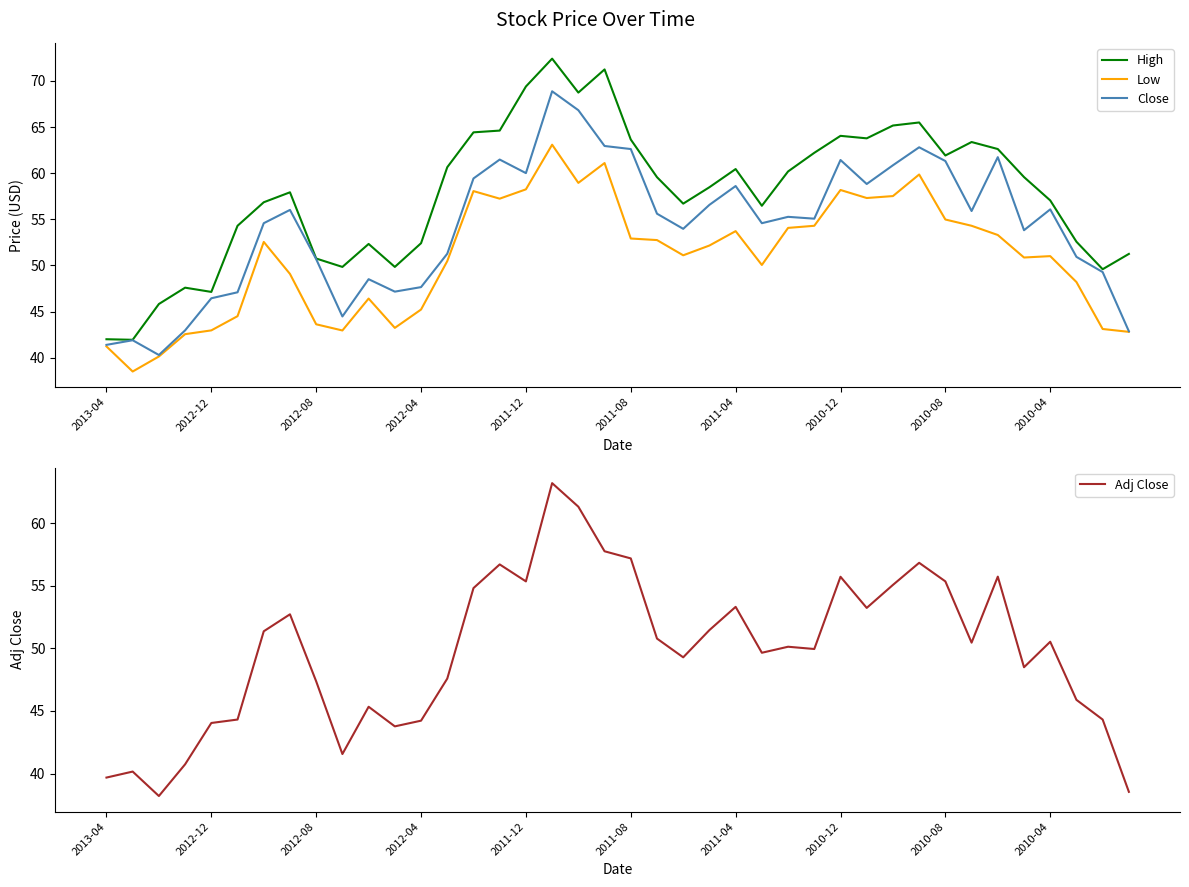

The value of Low at 30 is 19.6. True or false?

False